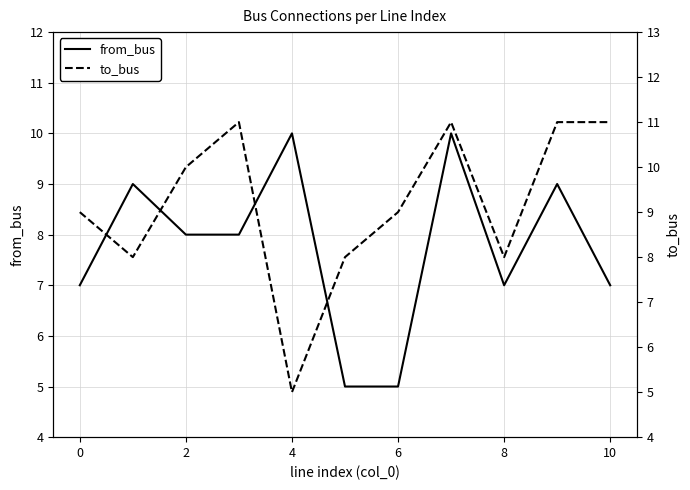

What is the highest value of the from_bus series?

10